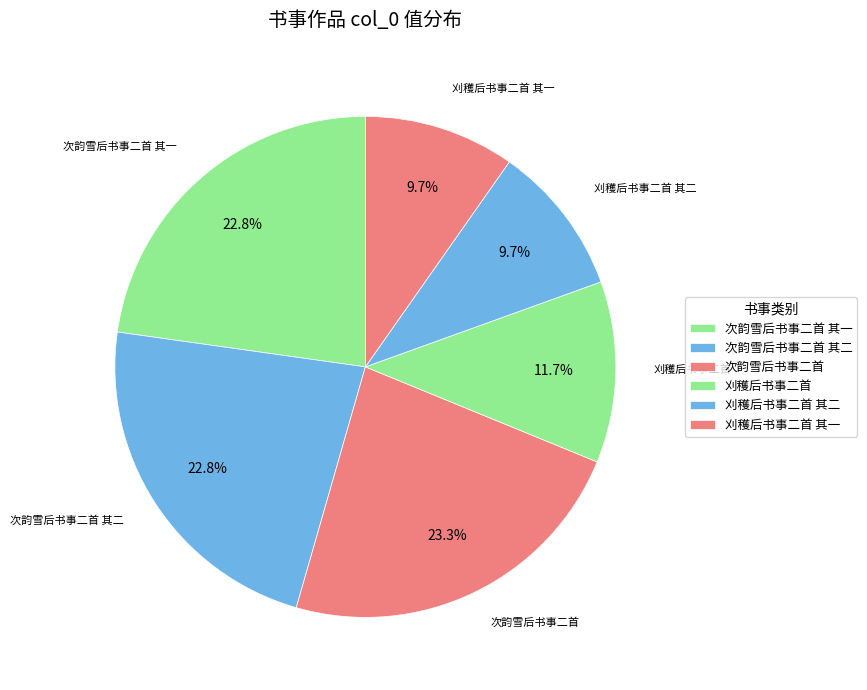

Which category has the smallest portion of the pie?

刈穫后书事二首 其二